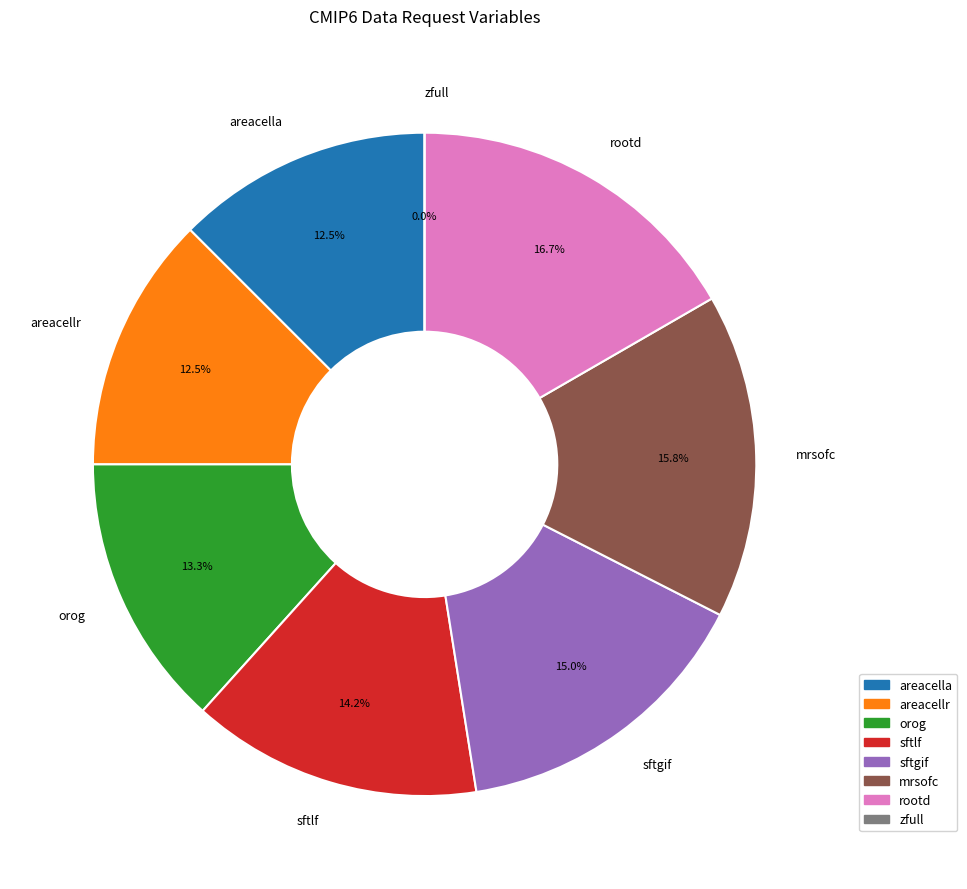

Does any single category account for the majority?

No